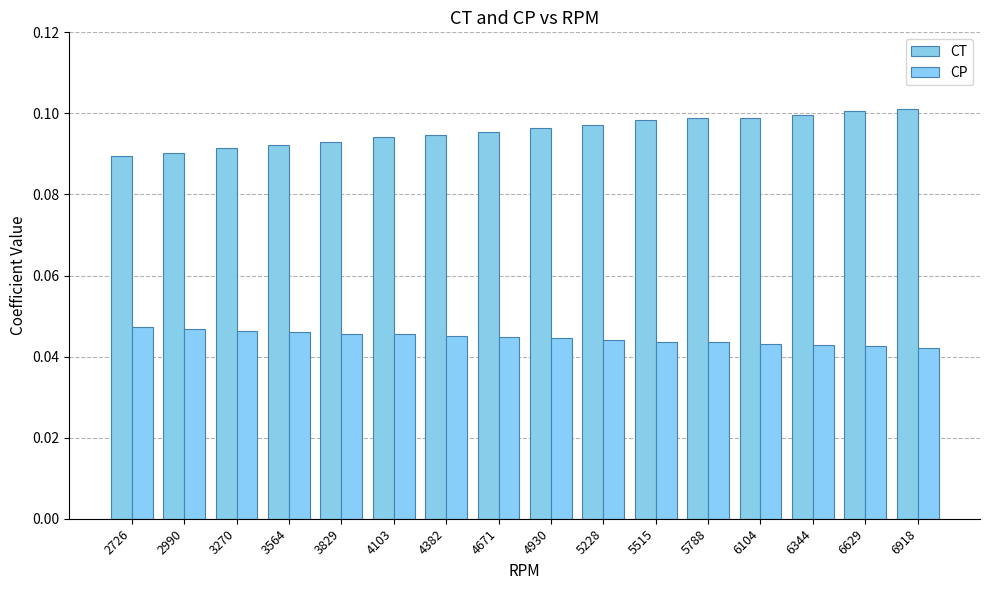

List the labels in order of CP value, largest first.

2726, 2990, 3270, 3564, 3829, 4103, 4382, 4671, 4930, 5228, 5515, 5788, 6104, 6344, 6629, 6918